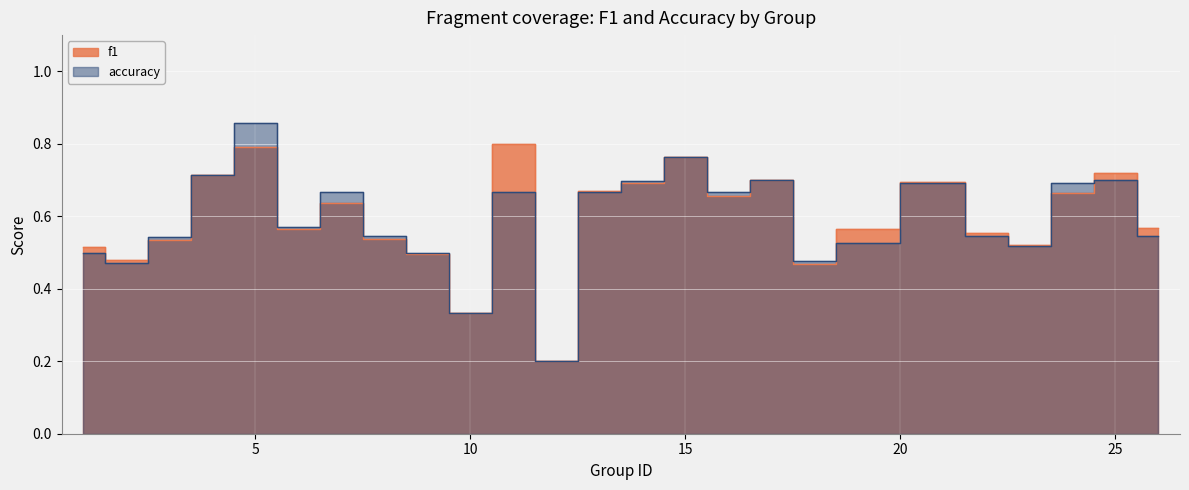

What is the highest value of the f1 series?

0.8